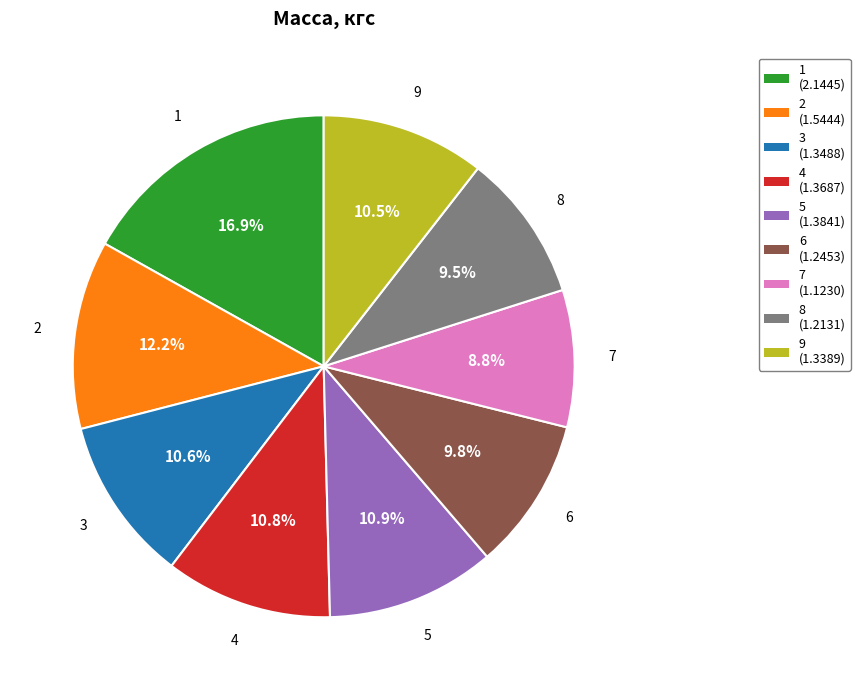

Is there any slice that represents more than half of the pie?

No